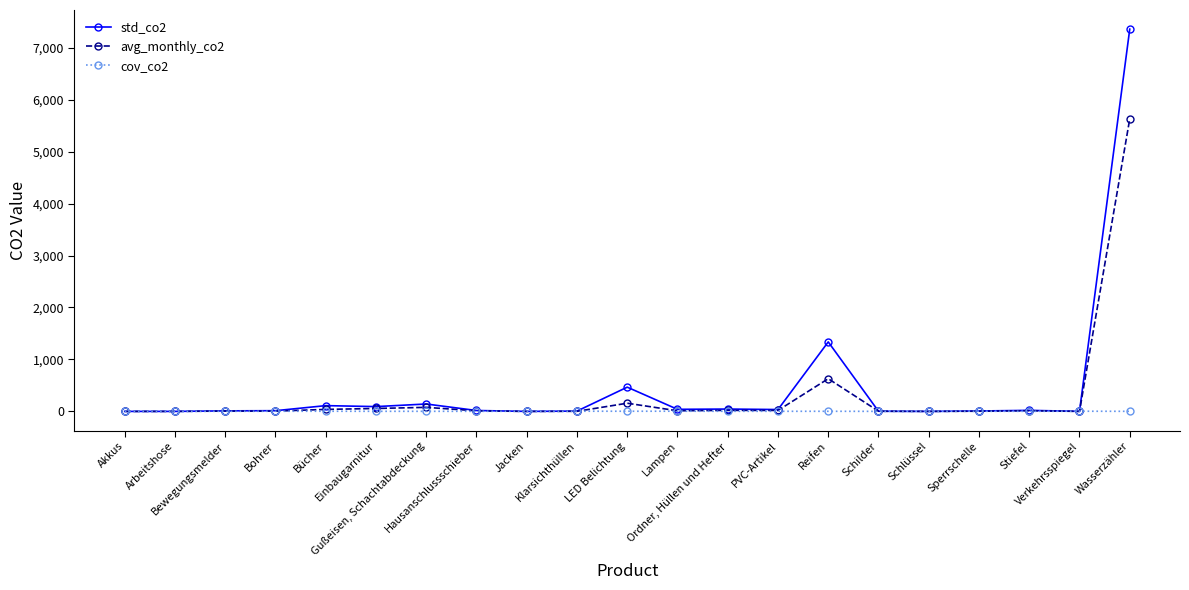

Is this an area chart (filled region under the line)?

No